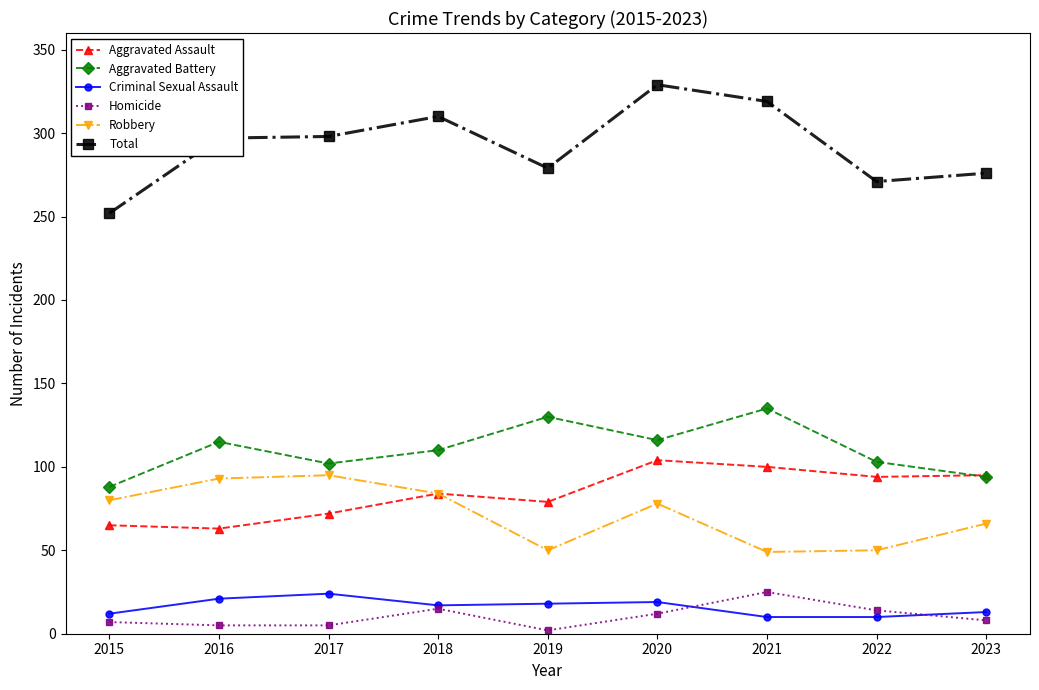

True or false: Criminal Sexual Assault and Aggravated Battery cross at least once.

False